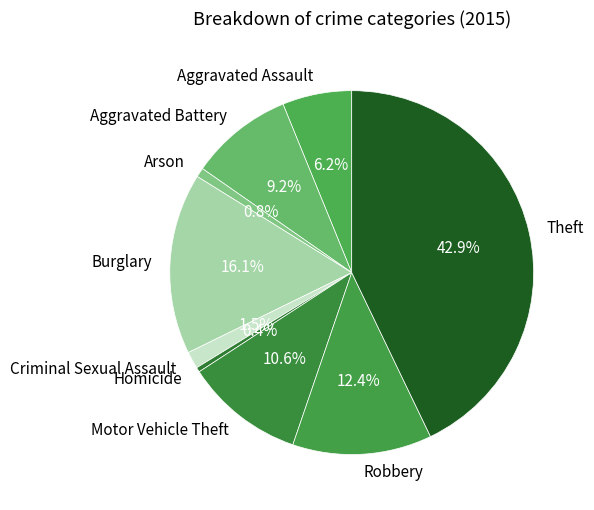

Approximately how many times larger is the value at Aggravated Assault compared to Homicide?

14.9